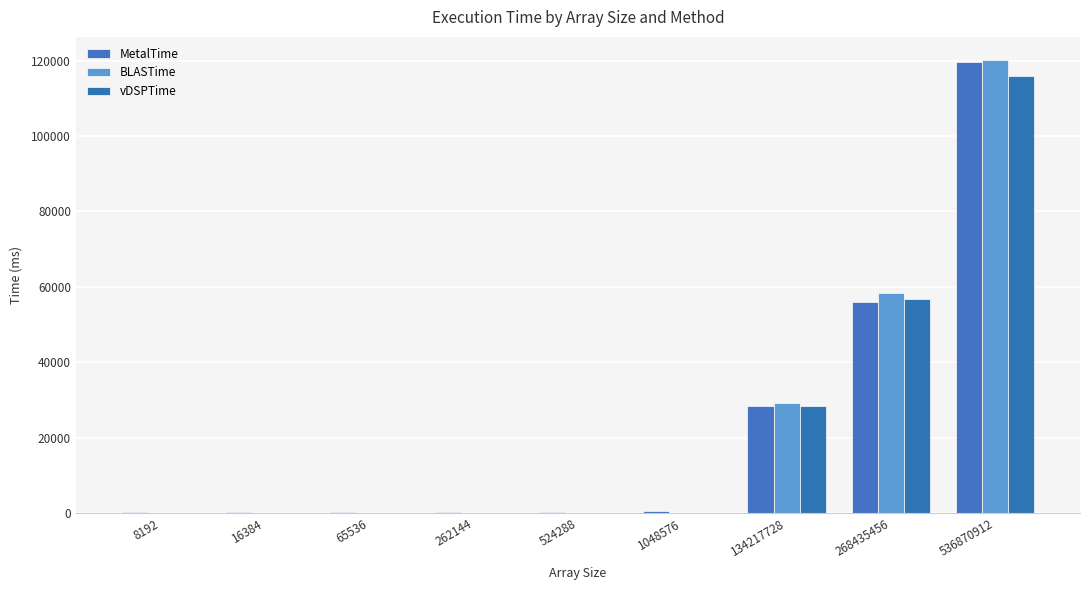

At which label does vDSPTime first exceed 25?

524288